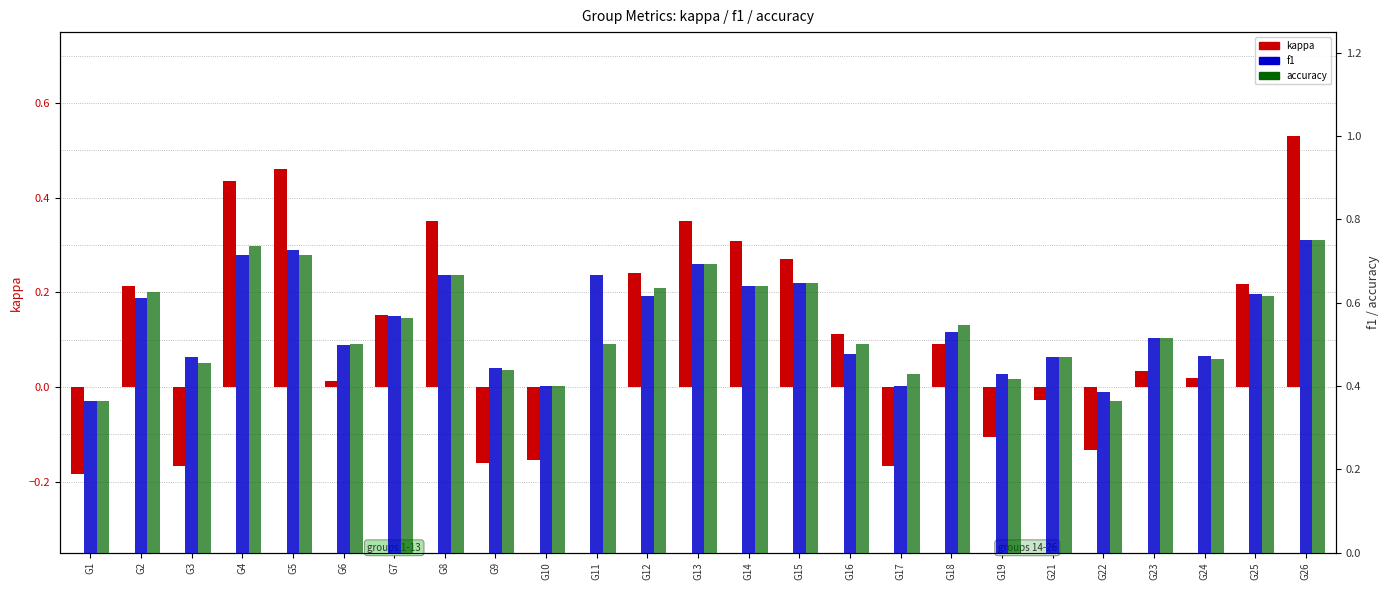

What is the difference between the f1 values at G4 and G23?

0.2